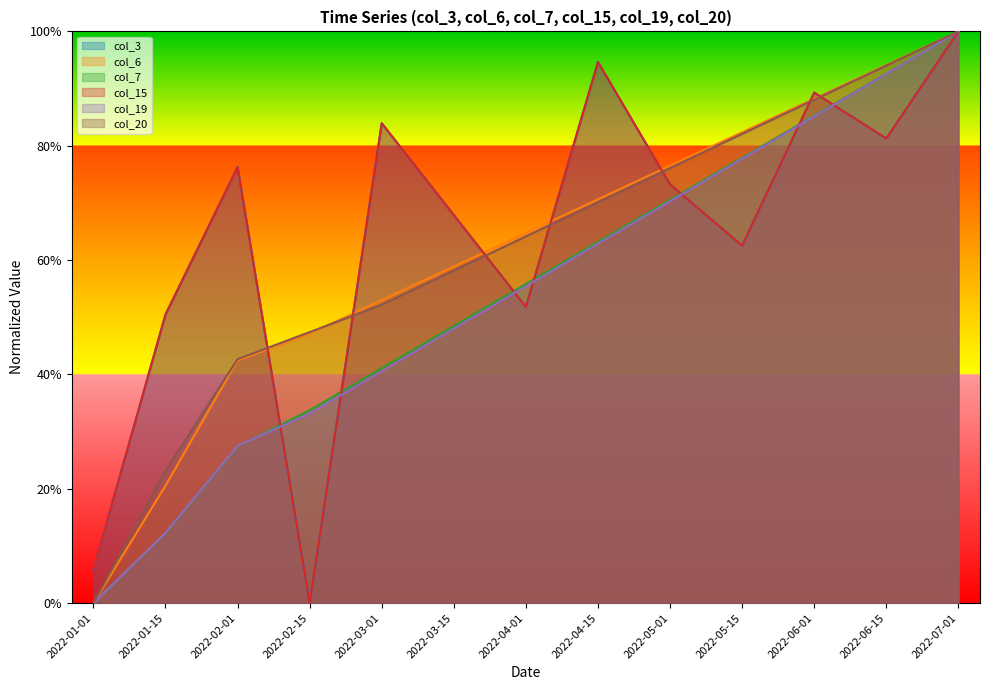

What position from the right is 2022-07-01?

1